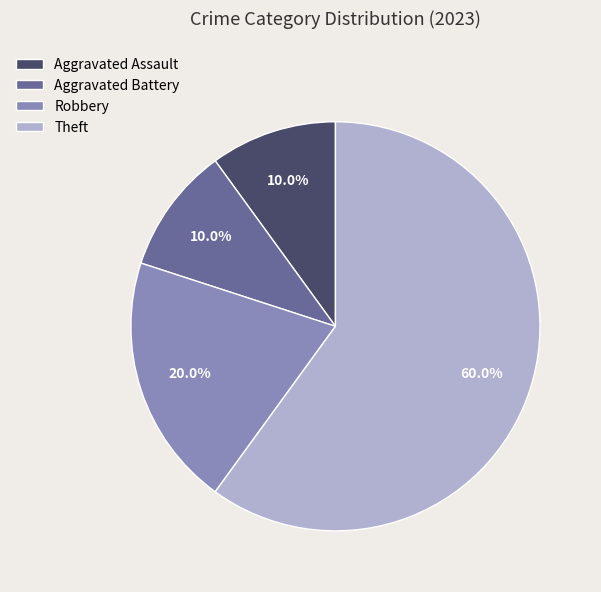

What is the largest slice in the pie chart?

Theft